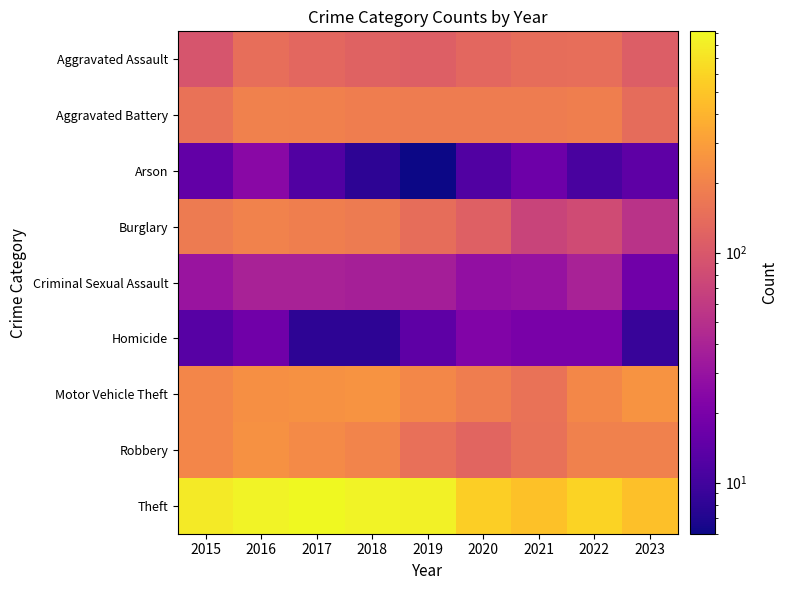

At which category does the chart reach its peak across all series?

2017